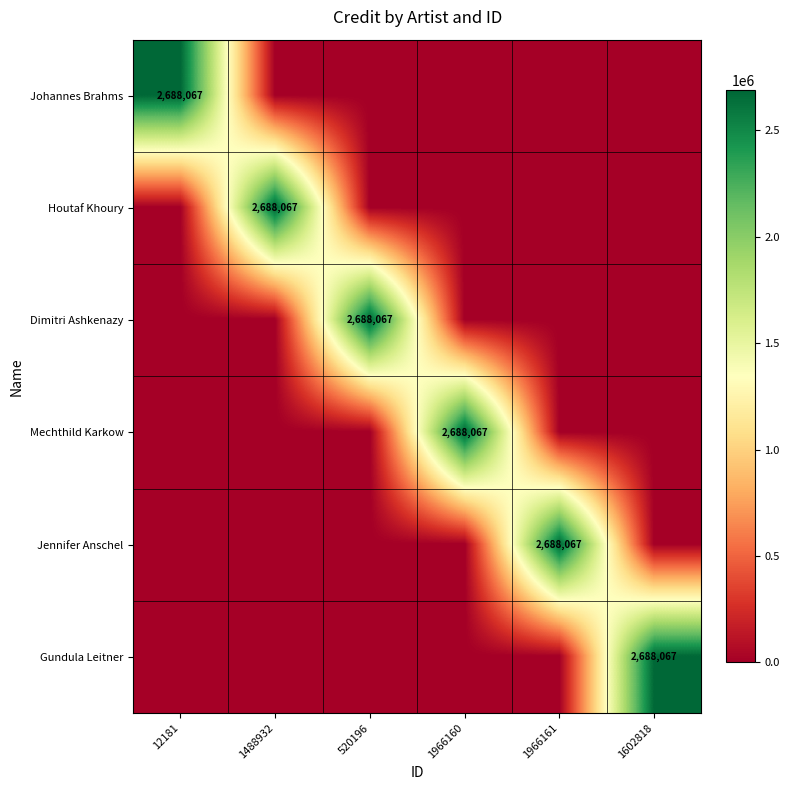

Rank the series at 520196 from lowest to highest value.

Johannes Brahms, Houtaf Khoury, Mechthild Karkow, Jennifer Anschel, Gundula Leitner, Dimitri Ashkenazy